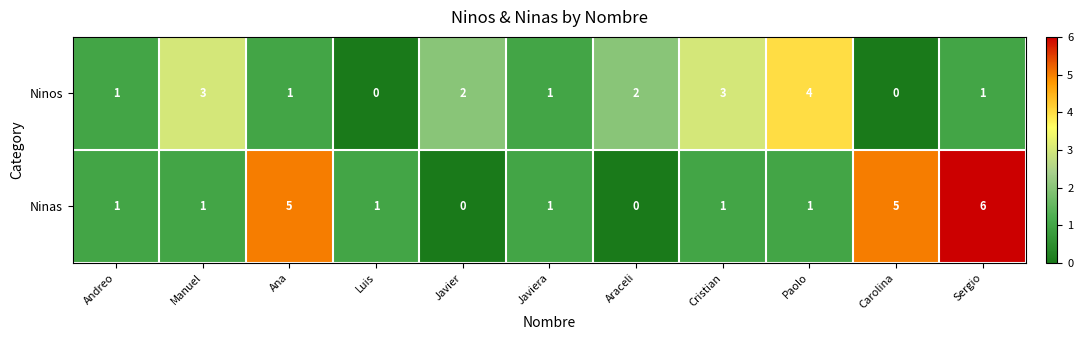

Which series has the largest range (max minus min)?

Ninas